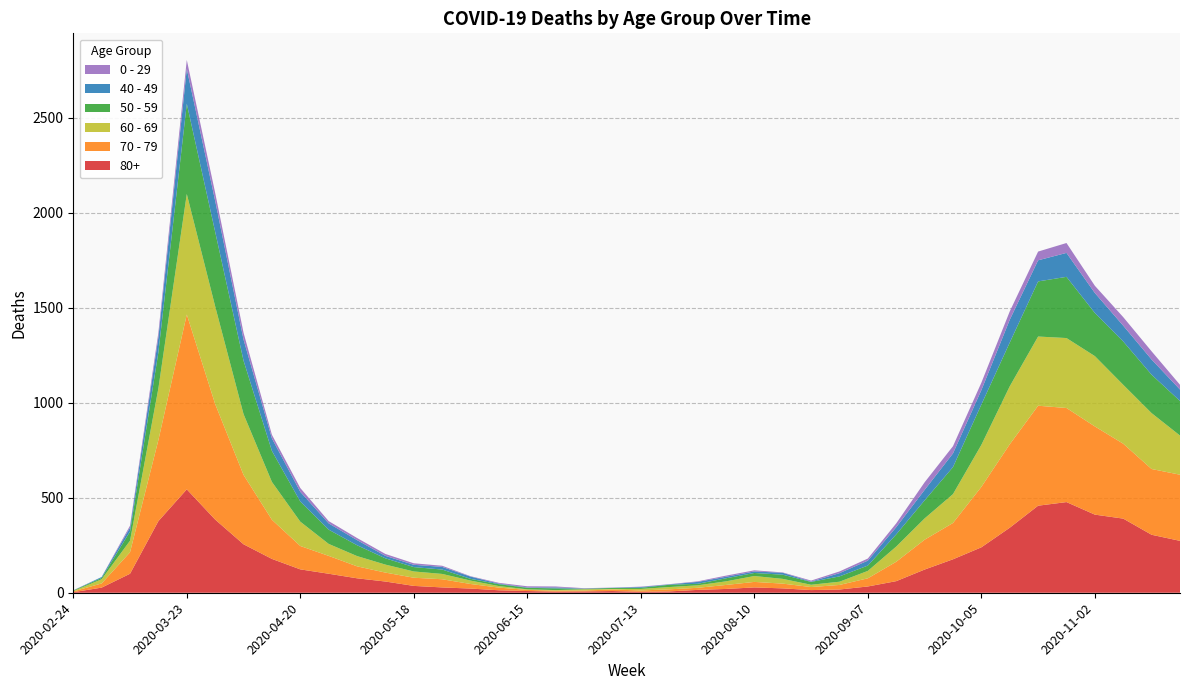

Reading left to right, transcribe all the data shown in this chart.

80+: 3	27	100	377	544	385	255	178	123	100	76	59	36	28	22	13	9	6	7	9	5	7	15	20	28	23	14	17	33	61	122	176	239	342	458	477	411	390	305	273
70 - 79: 4	22	113	427	920	608	365	206	123	94	63	47	43	43	24	14	6	5	5	8	7	11	11	21	29	25	16	24	43	102	157	191	318	439	526	495	464	394	346	348
60 - 69: 2	22	61	272	634	514	320	199	128	63	54	42	33	28	18	8	3	3	6	3	8	12	13	19	31	25	12	17	39	80	112	152	221	305	364	368	370	310	294	206
50 - 59: 3	7	48	190	475	392	281	163	106	75	57	33	23	23	9	10	8	9	3	5	6	12	8	16	16	22	15	28	28	64	95	142	212	230	290	322	227	228	202	182
40 - 49: 0	5	21	79	183	163	111	66	51	33	27	13	12	14	12	3	2	5	1	1	4	2	10	8	8	10	2	17	26	38	55	72	76	120	111	126	105	83	80	60
0 - 29: 1	0	10	25	47	42	36	19	20	12	11	10	8	6	2	4	6	5	2	1	2	1	3	6	6	2	5	9	11	20	40	38	39	44	46	52	38	45	43	25